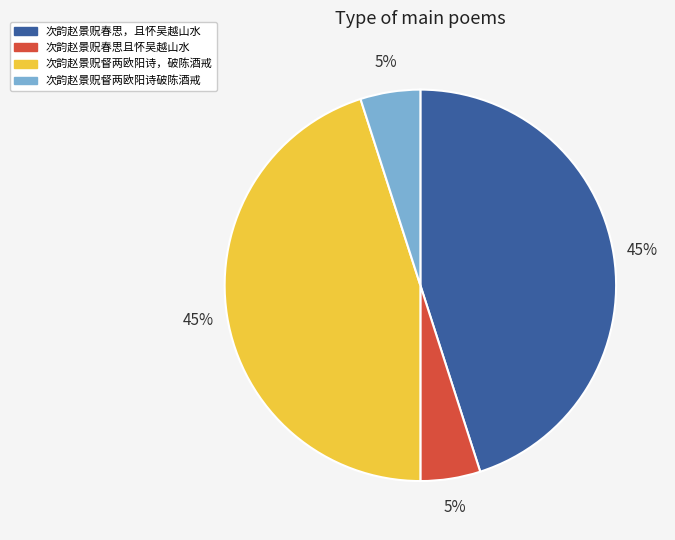

Is there any slice that represents more than half of the pie?

No